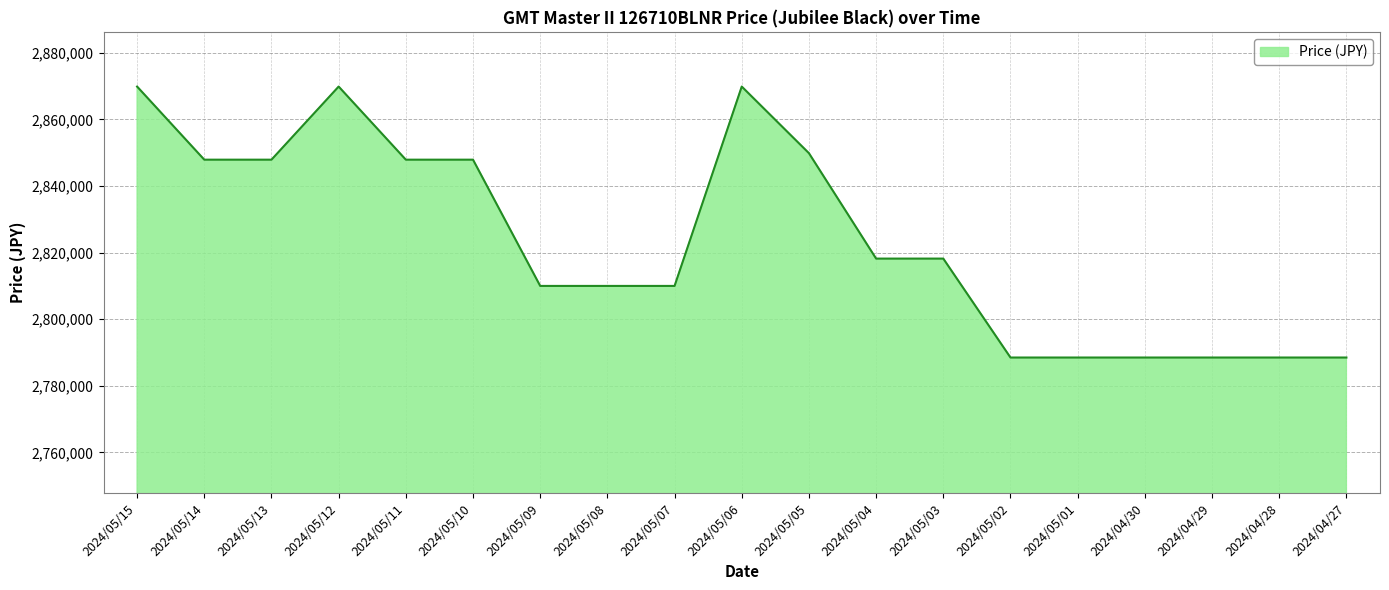

What value does the data have at 2024/05/10, to the nearest 100?

2847900